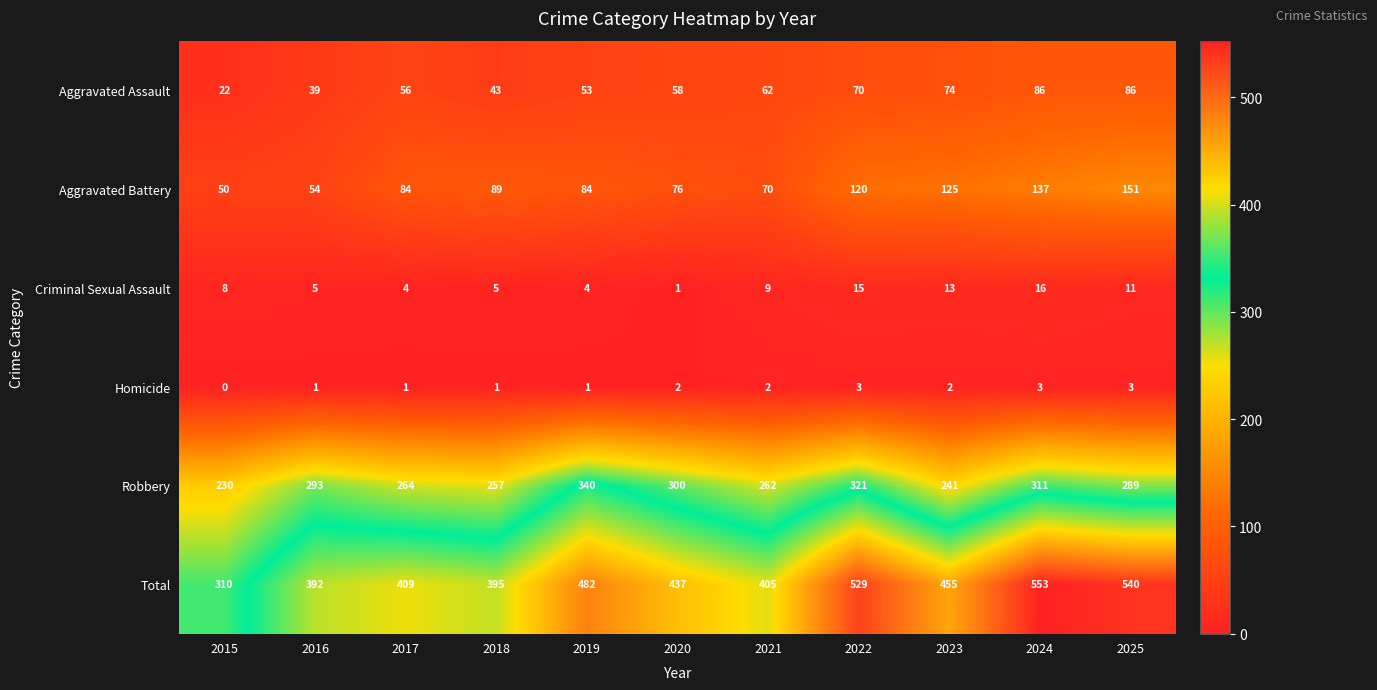

At how many categories does at least one series exceed 330?

10